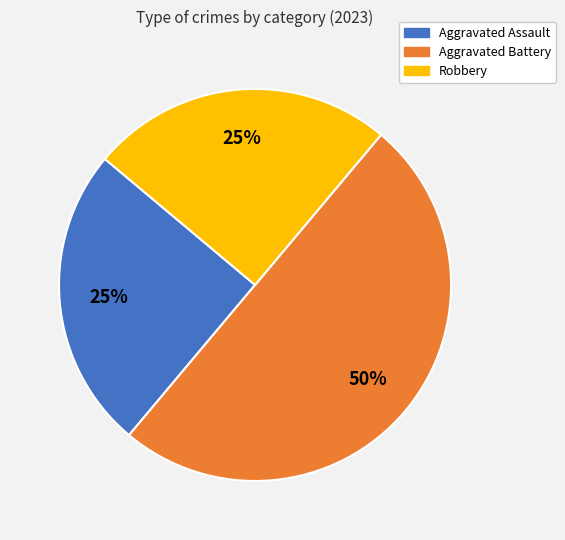

The Robbery slice represents 25% of the pie. True or false?

True